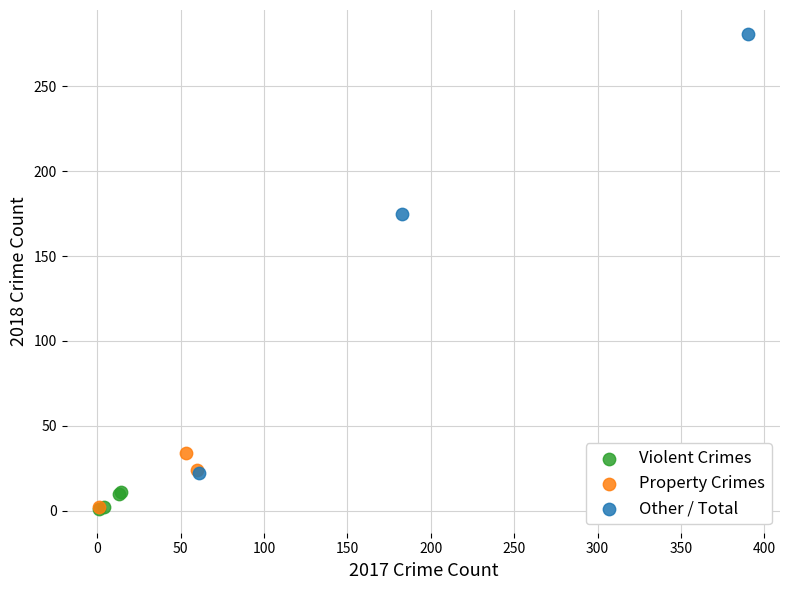

Which series has the widest spread of Y values?

Other / Total